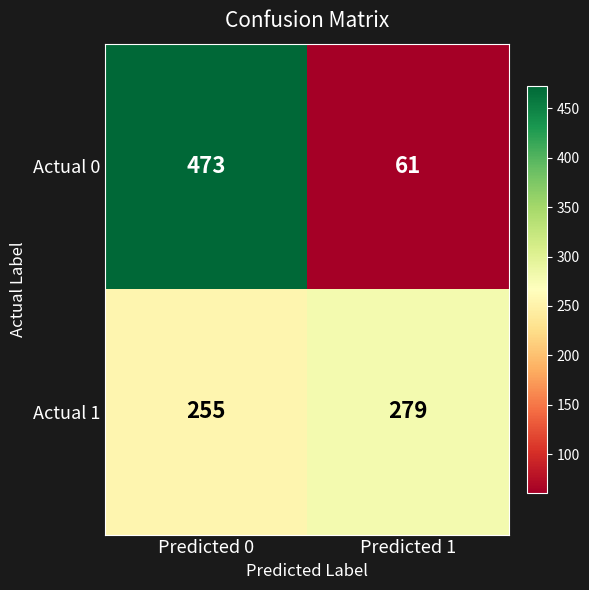

Count the number of data series in this chart.

2